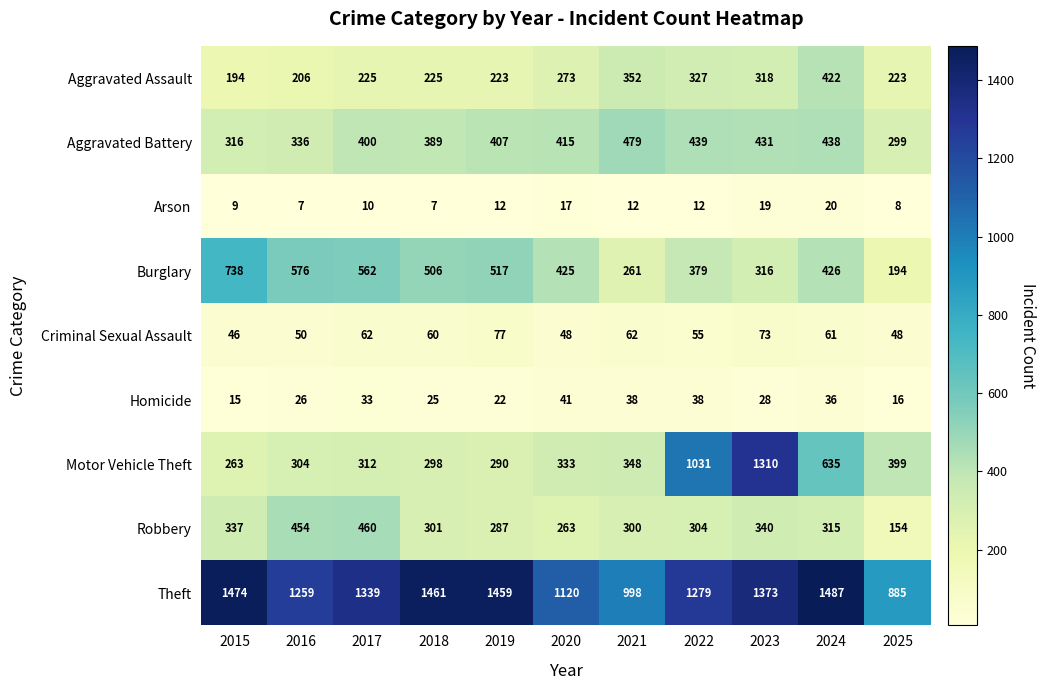

Is it true that Burglary equals 110 at 2020?

False